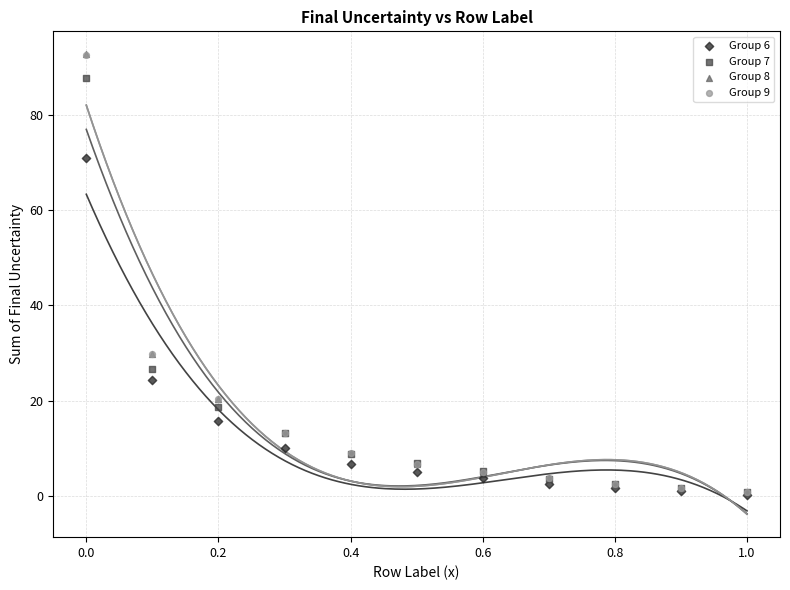

What are all the series names shown in the legend?

Group 6, Group 7, Group 8, Group 9